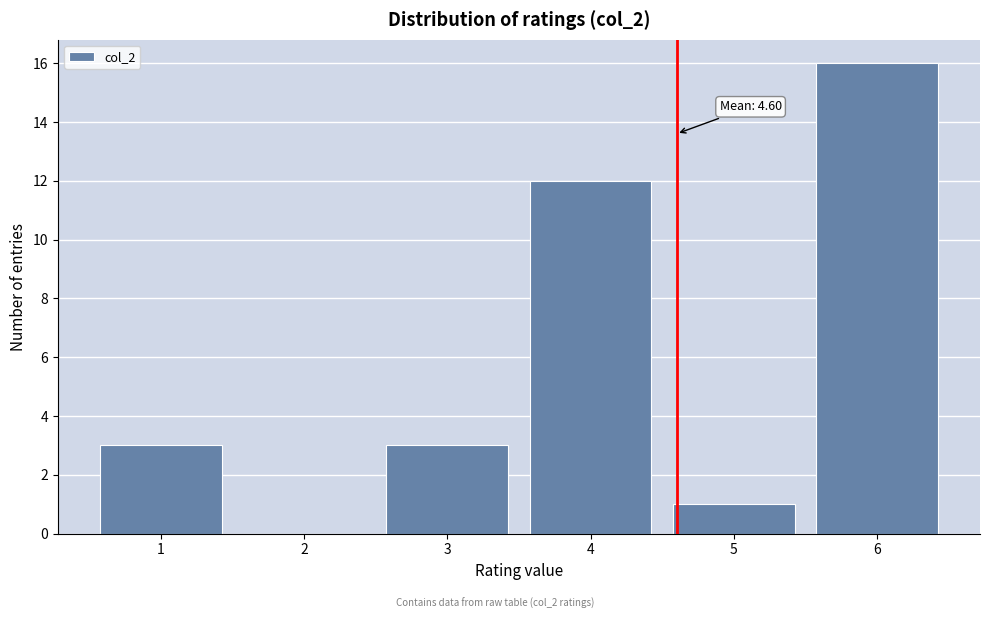

Over which range of the x-axis is the bar tallest?

5.5 to 6.5